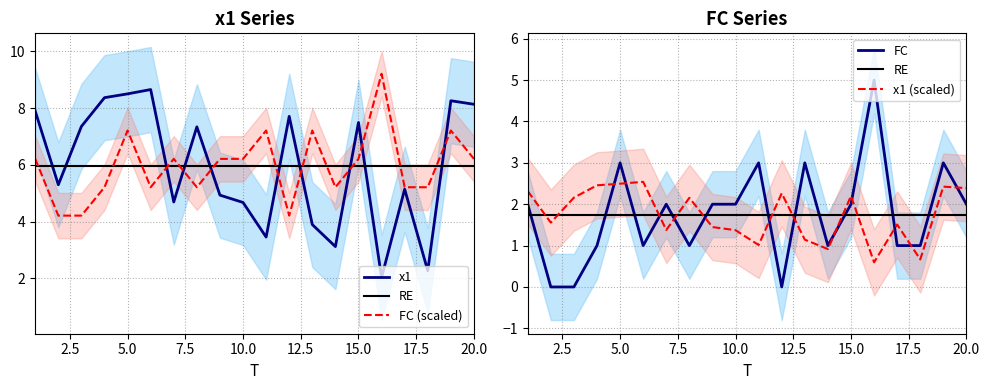

Which series has the largest range (max minus min)?

x1